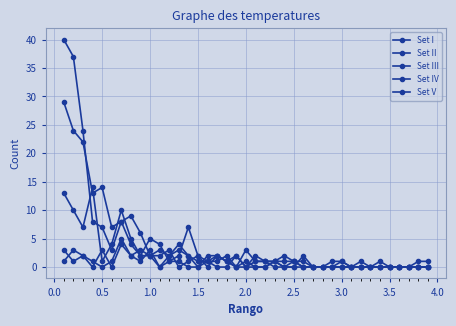

How many lines are shown in the chart?

5